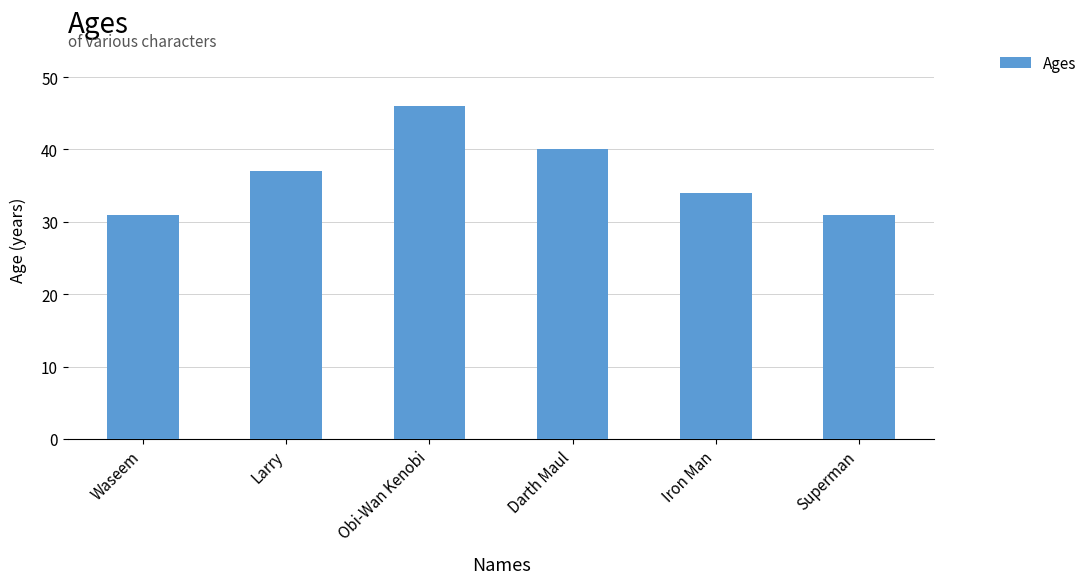

How many categories are shown in the chart?

6